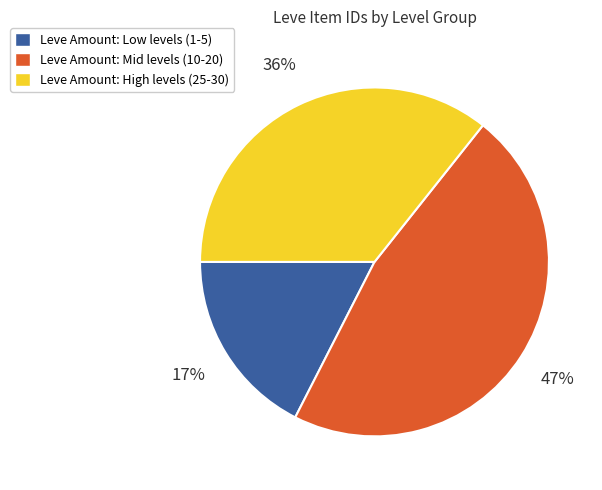

How many segments does this pie chart have?

3